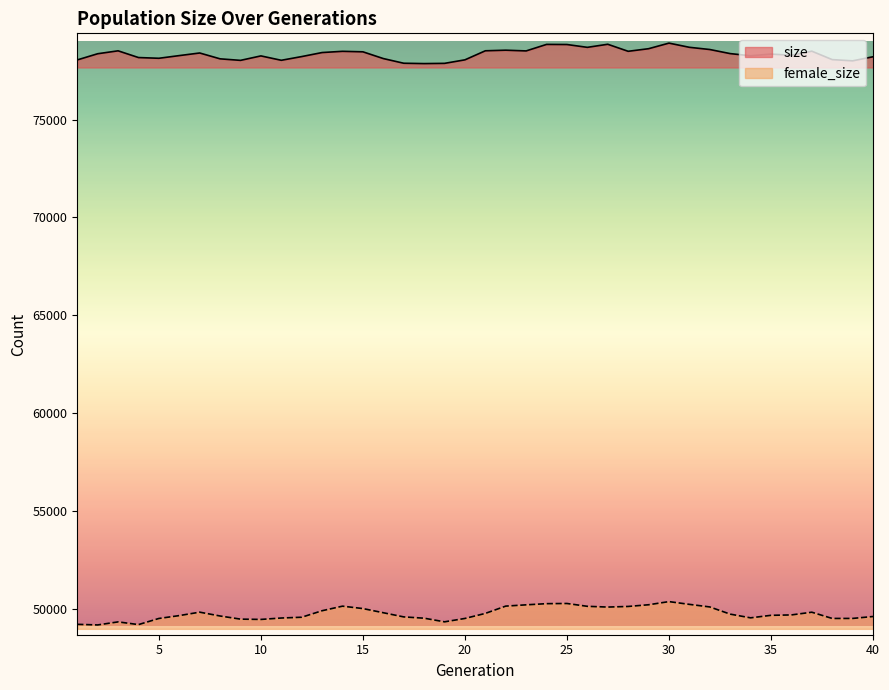

What is the sum of all size values?

3133788